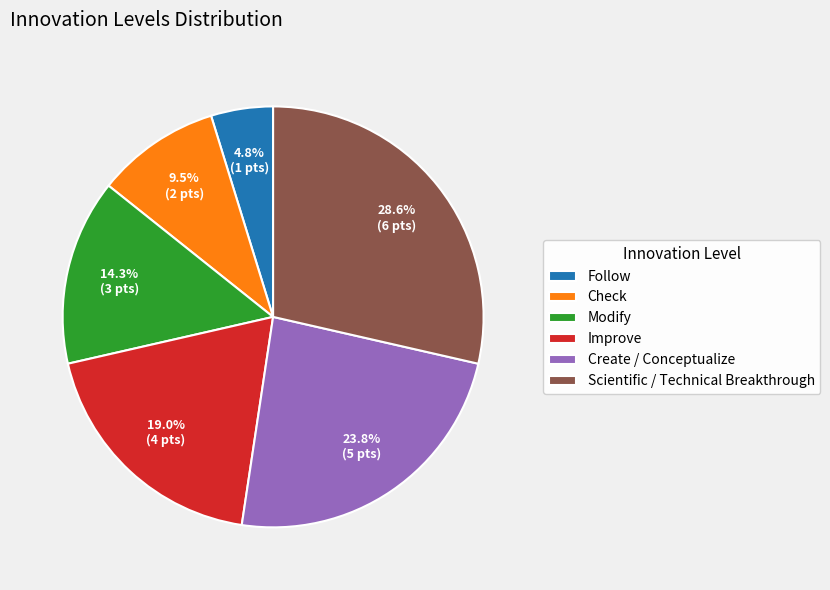

What is the smallest slice in the pie chart?

Follow